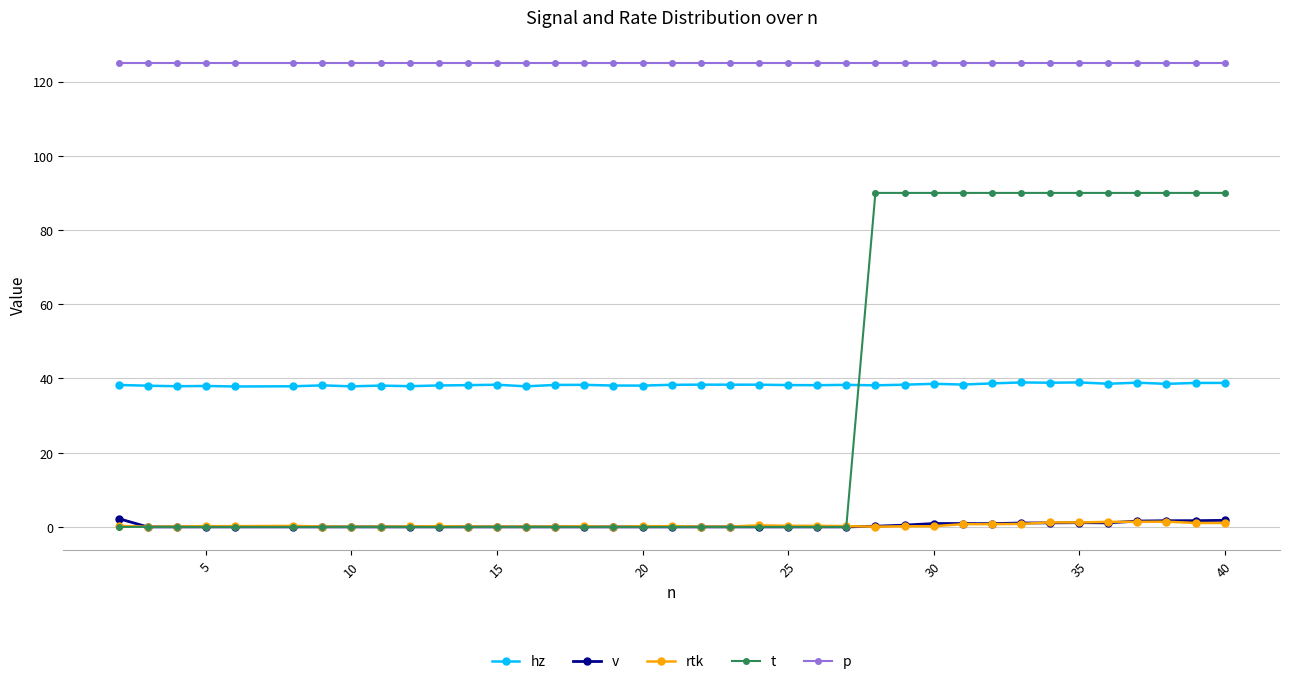

True or false: p and rtk intersect in this chart.

False